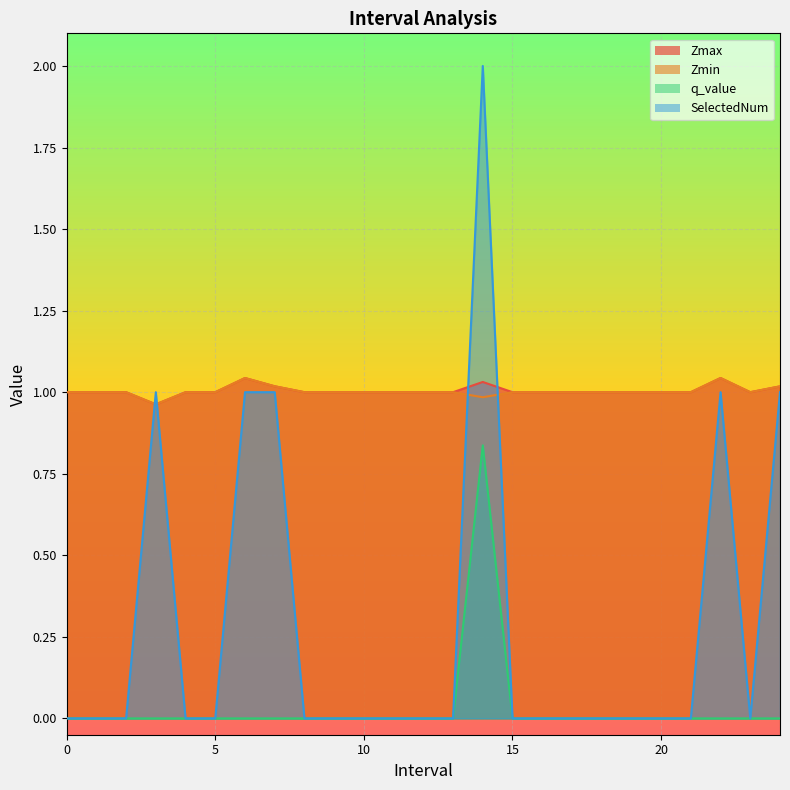

How many distinct data groups are displayed?

4